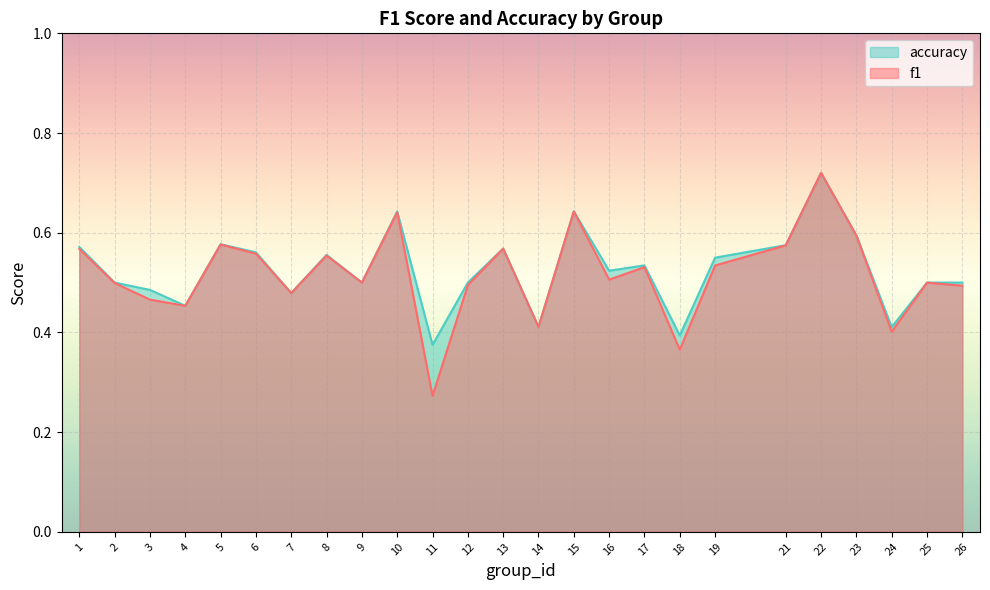

Which series has the largest total across all categories?

accuracy